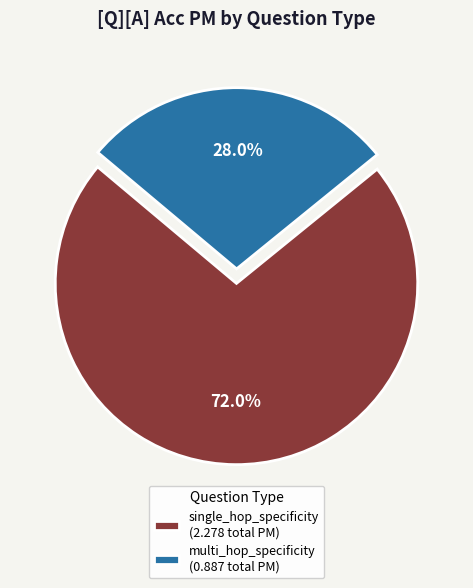

Which slice is the smallest?

multi_hop_specificity (0.887 total PM)